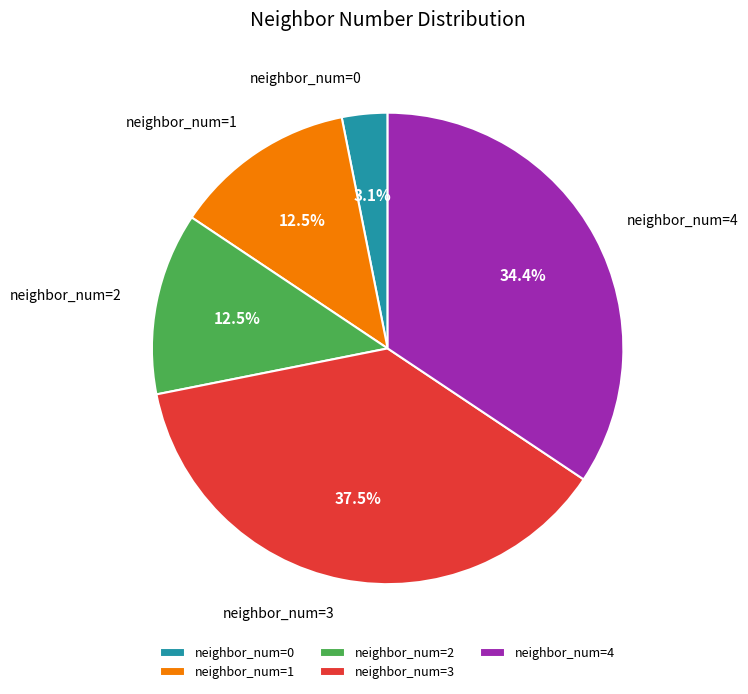

Which category has the biggest portion of the pie?

neighbor_num=3